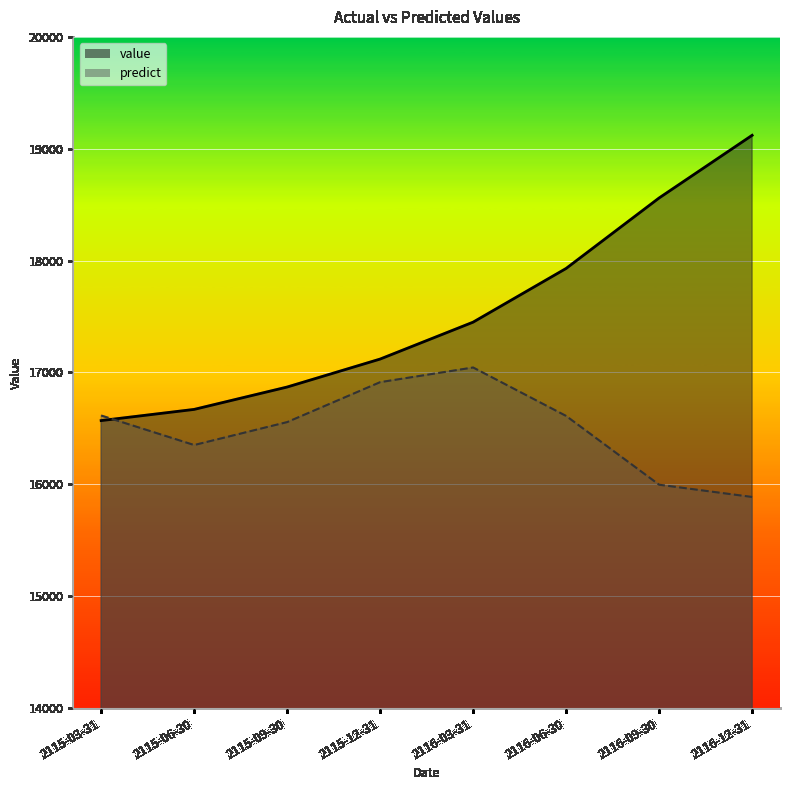

Is it true that value equals 4700.1 at 2115-09-30?

False